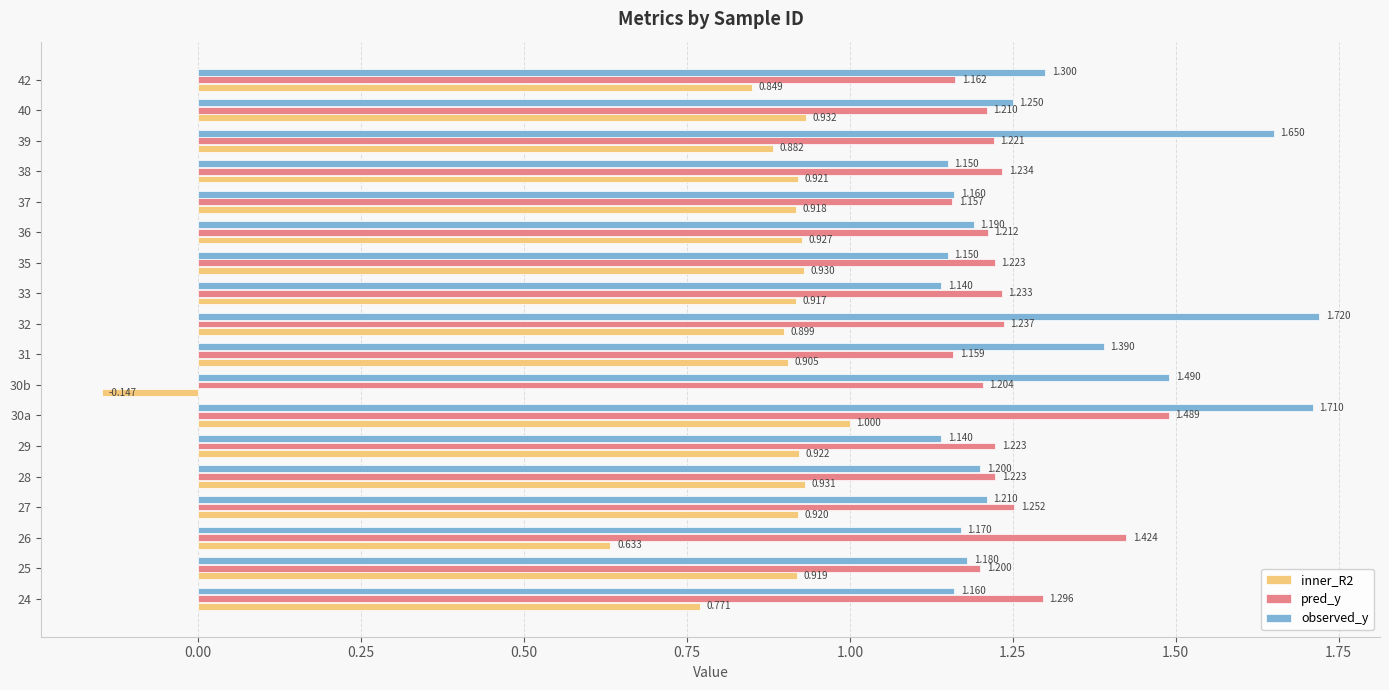

Which series has the largest total across all categories?

observed_y